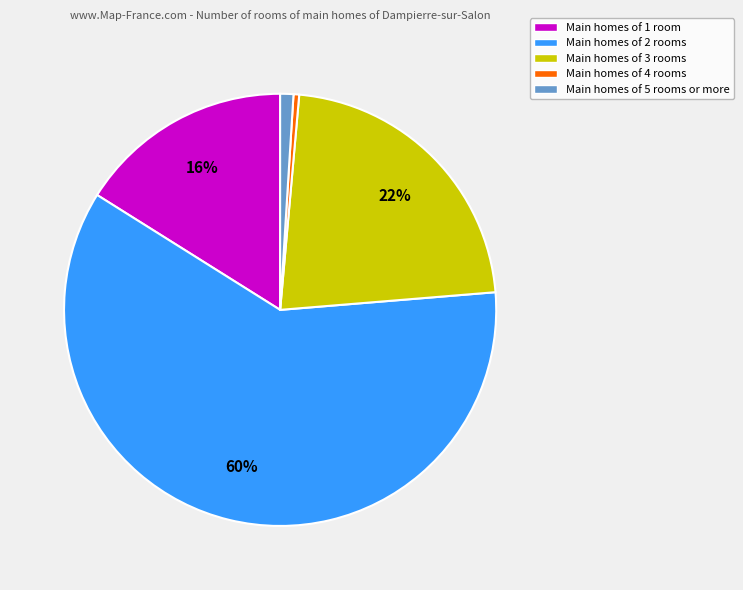

To the nearest percent, what is the average slice percentage?

20%